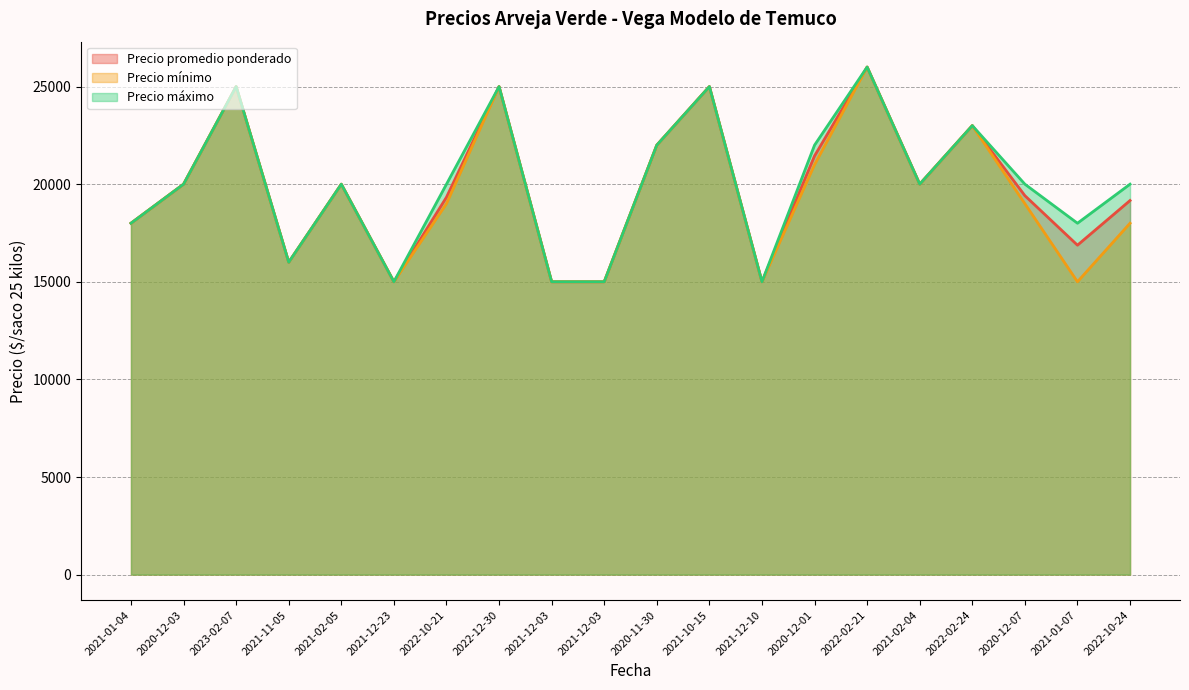

True or false: Precio máximo and Precio promedio ponderado intersect in this chart.

False